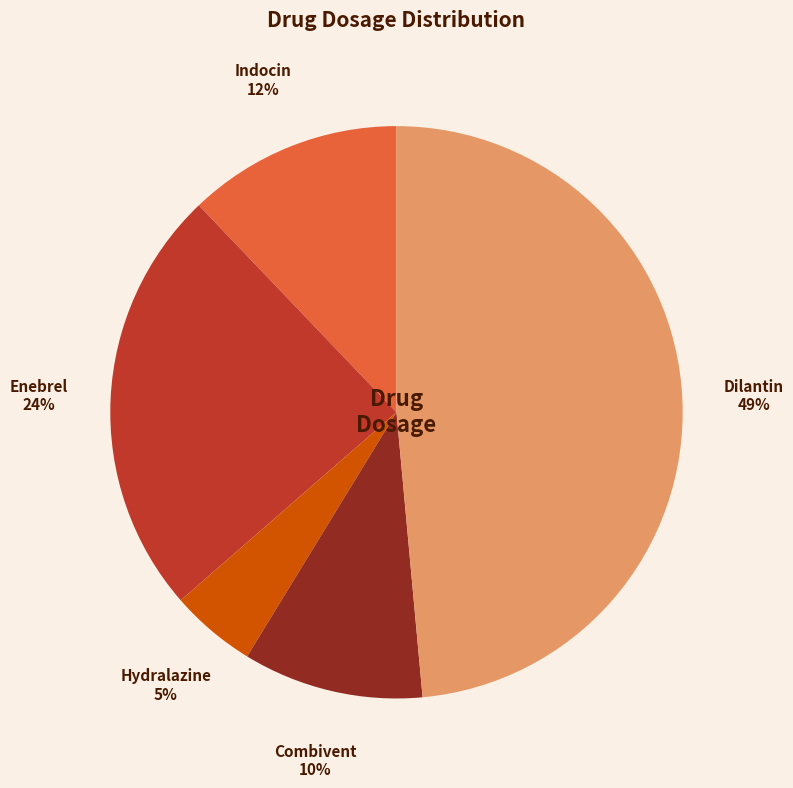

Is Hydralazine the majority of the pie?

No